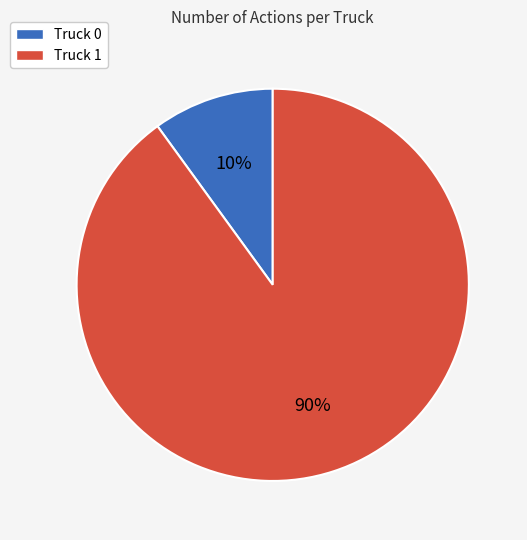

Do Truck 0 and Truck 1 together represent more than half of the pie?

Yes